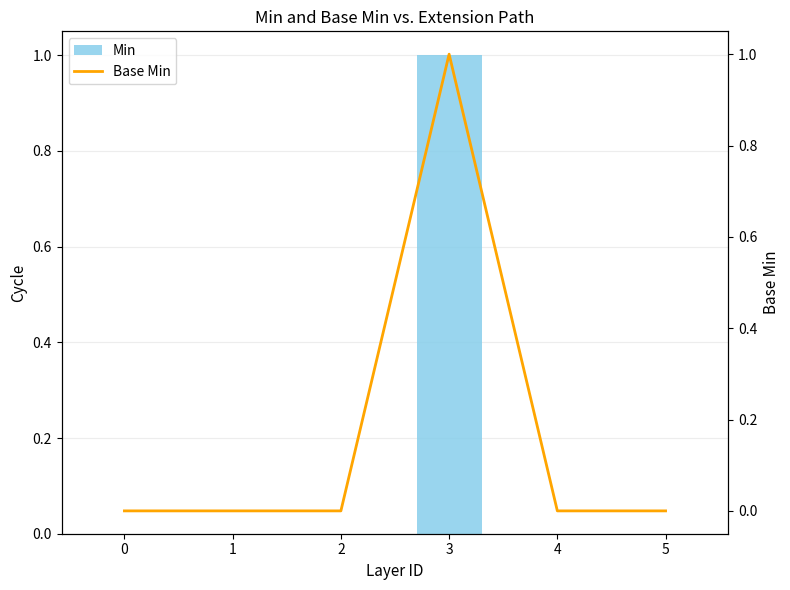

Reading left to right, transcribe all the data shown in this chart.

Min: 0	0	0	1	0	0
Base Min: 0	0	0	1	0	0